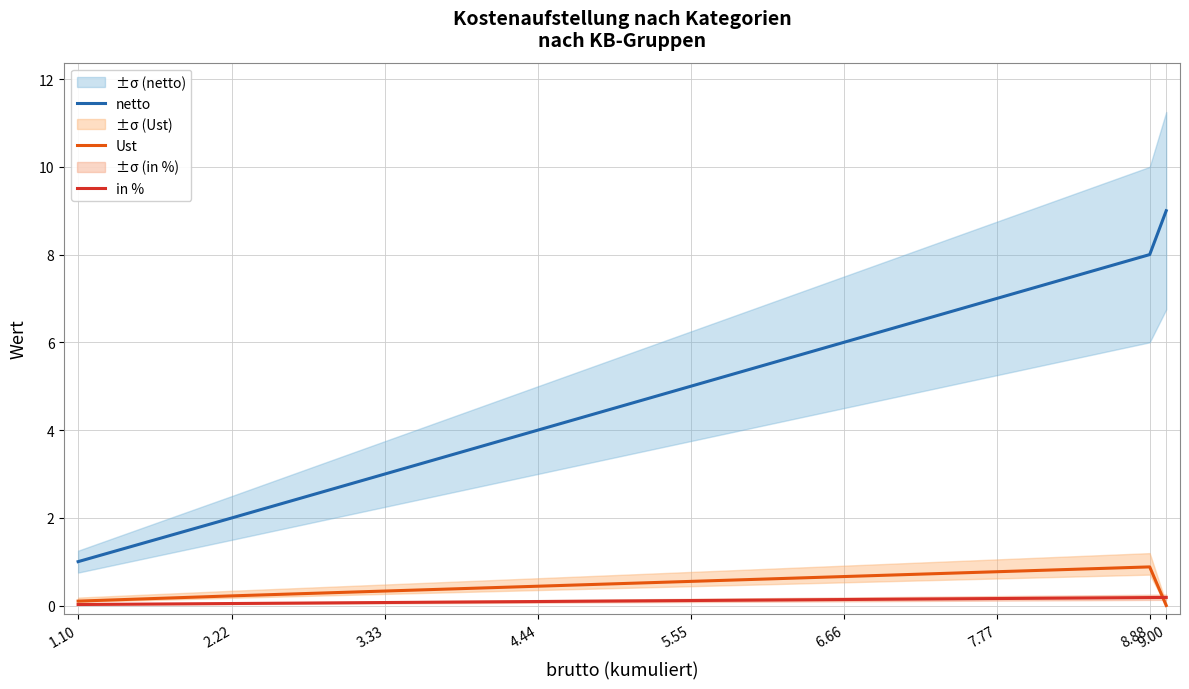

Which series changed the most between 5.55 and 9.00?

netto